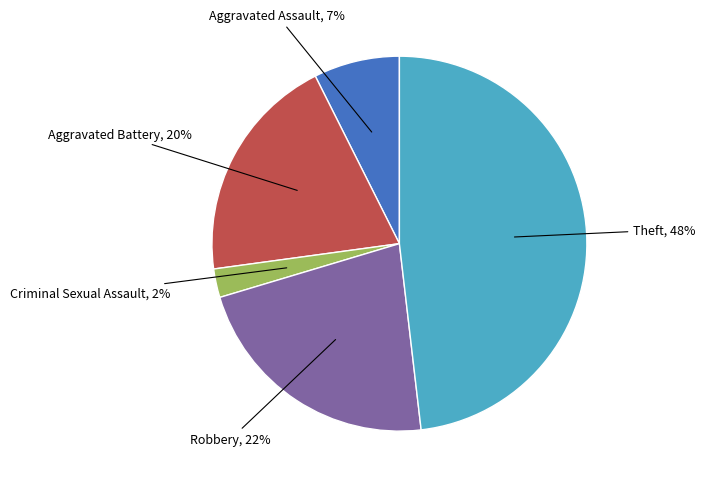

Does any single category account for the majority?

No